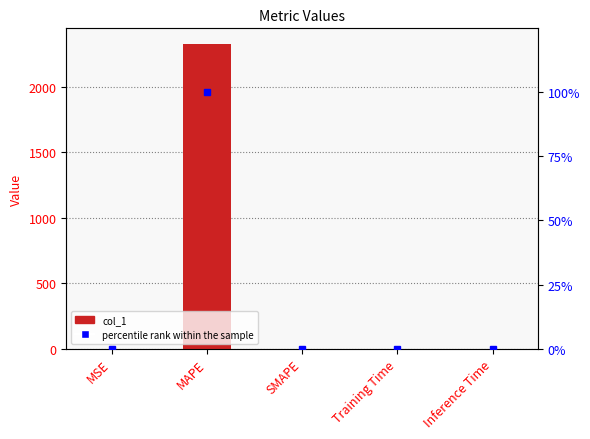

At how many categories does at least one series exceed 1000?

1